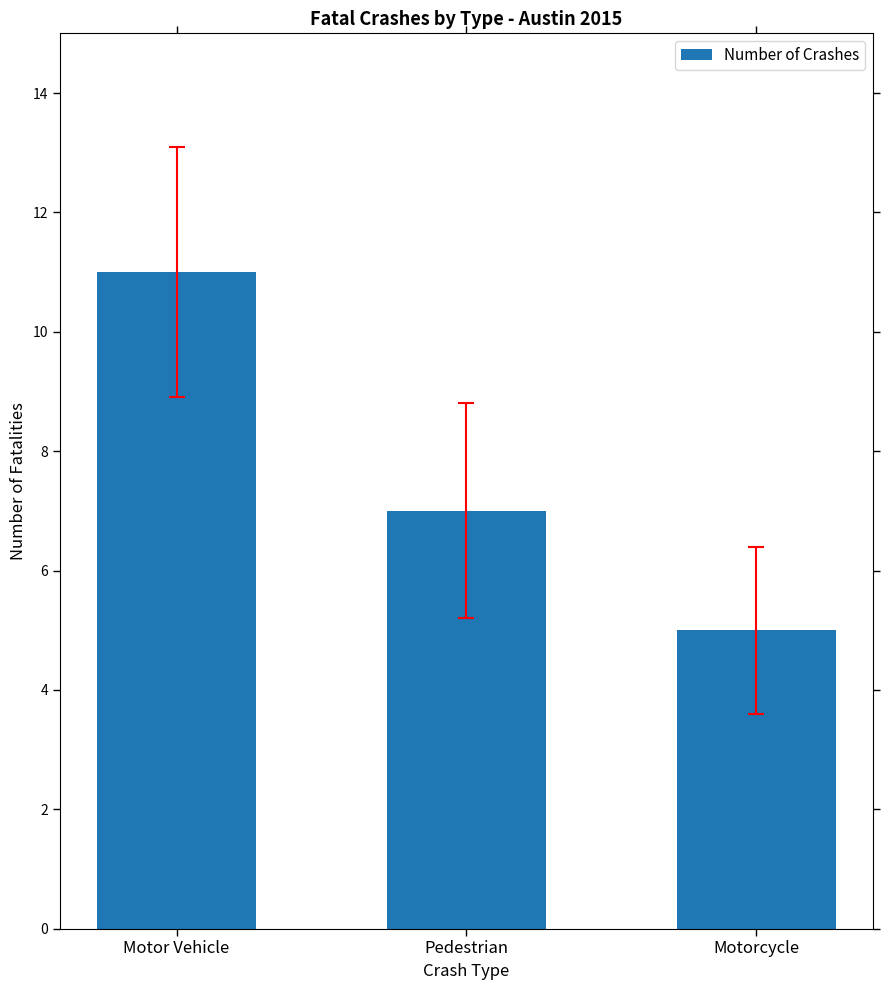

Is it true that the value at Motor Vehicle is 6?

False